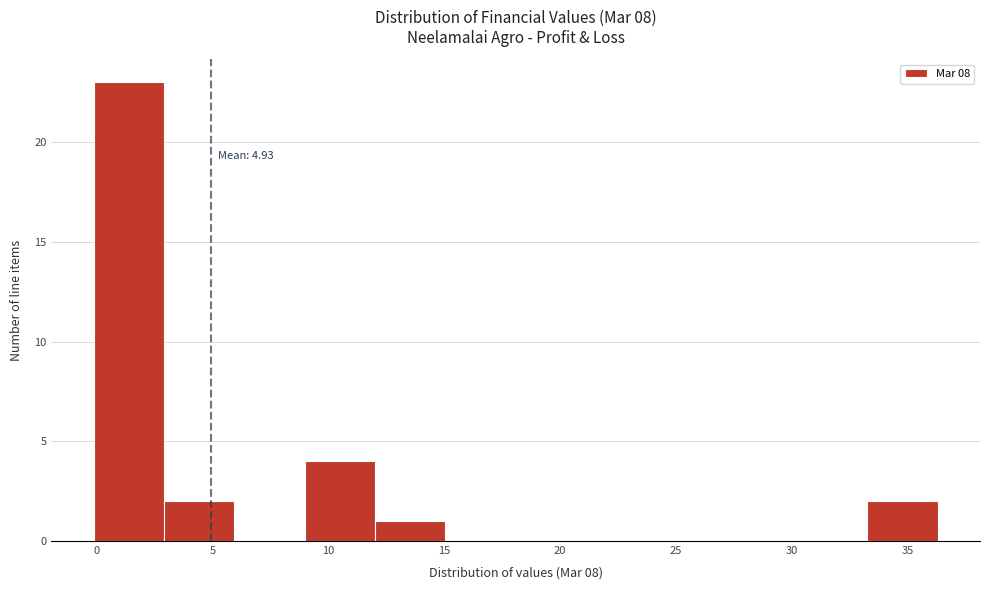

Which range on the x-axis has the tallest bar?

0.0 to 3.0